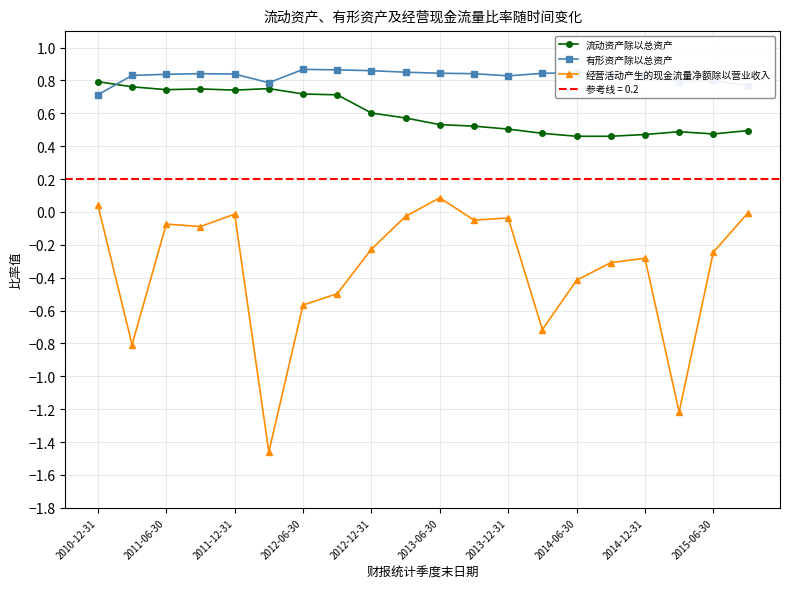

The 经营活动产生的现金流量净额除以营业收入 series shows -0.0 at 2011-12-31. True or false?

True